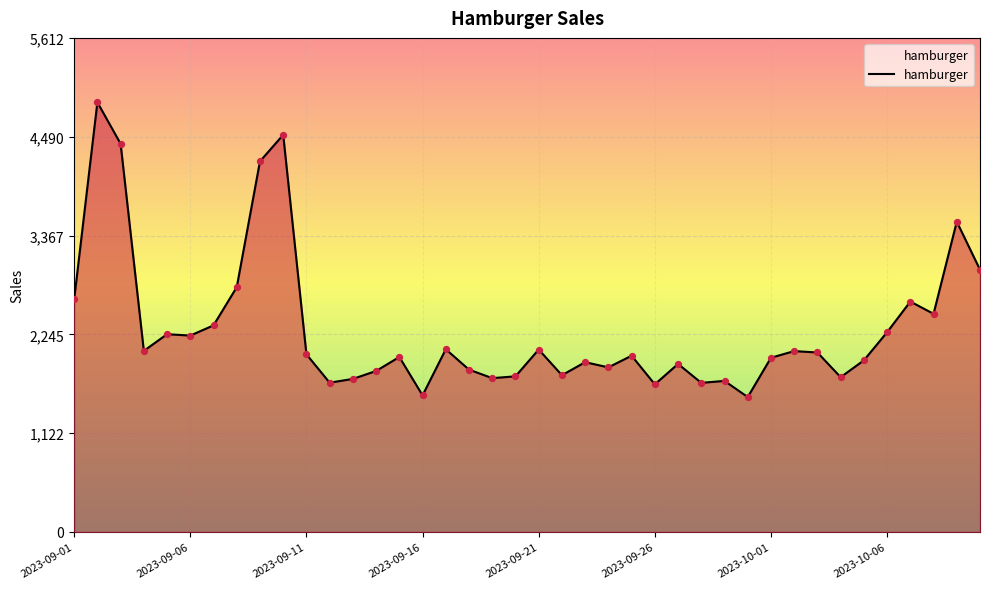

What is the smallest value displayed?

1532.0